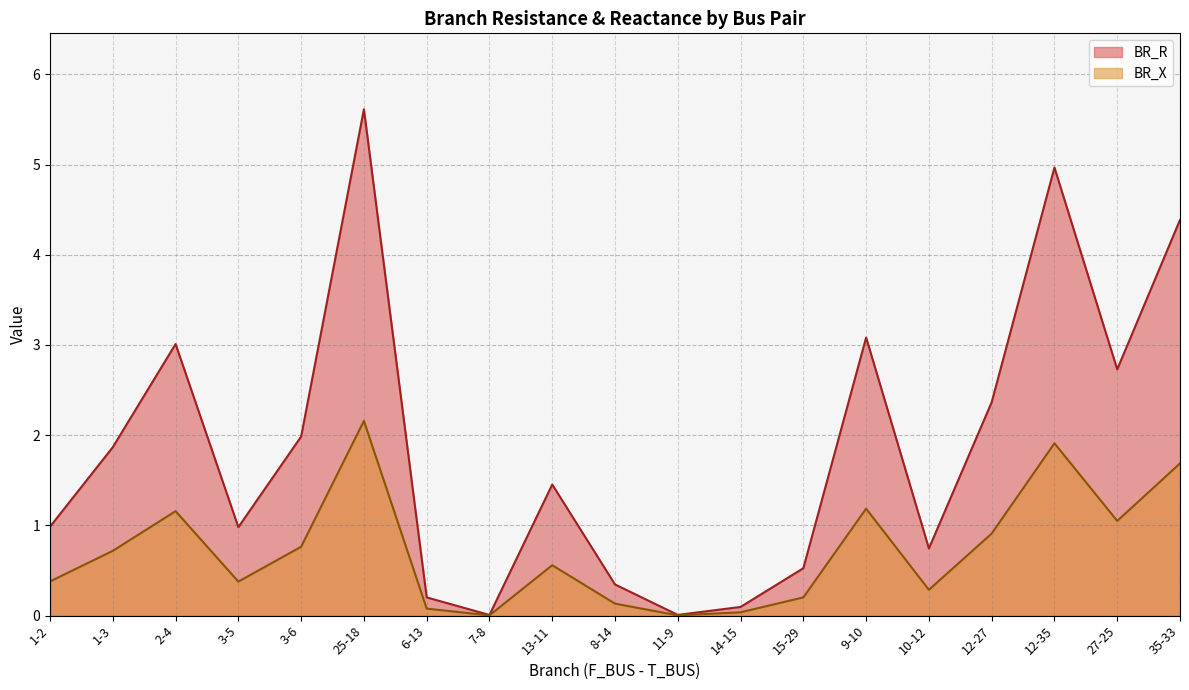

Reading left to right, extract all data points from this chart.

BR_R: 1.0	1.9	3.0	1.0	2.0	5.6	0.2	0.0	1.5	0.3	0.0	0.1	0.5	3.1	0.7	2.4	5.0	2.7	4.4
BR_X: 0.4	0.7	1.2	0.4	0.8	2.2	0.1	0.0	0.6	0.1	0.0	0.0	0.2	1.2	0.3	0.9	1.9	1.0	1.7